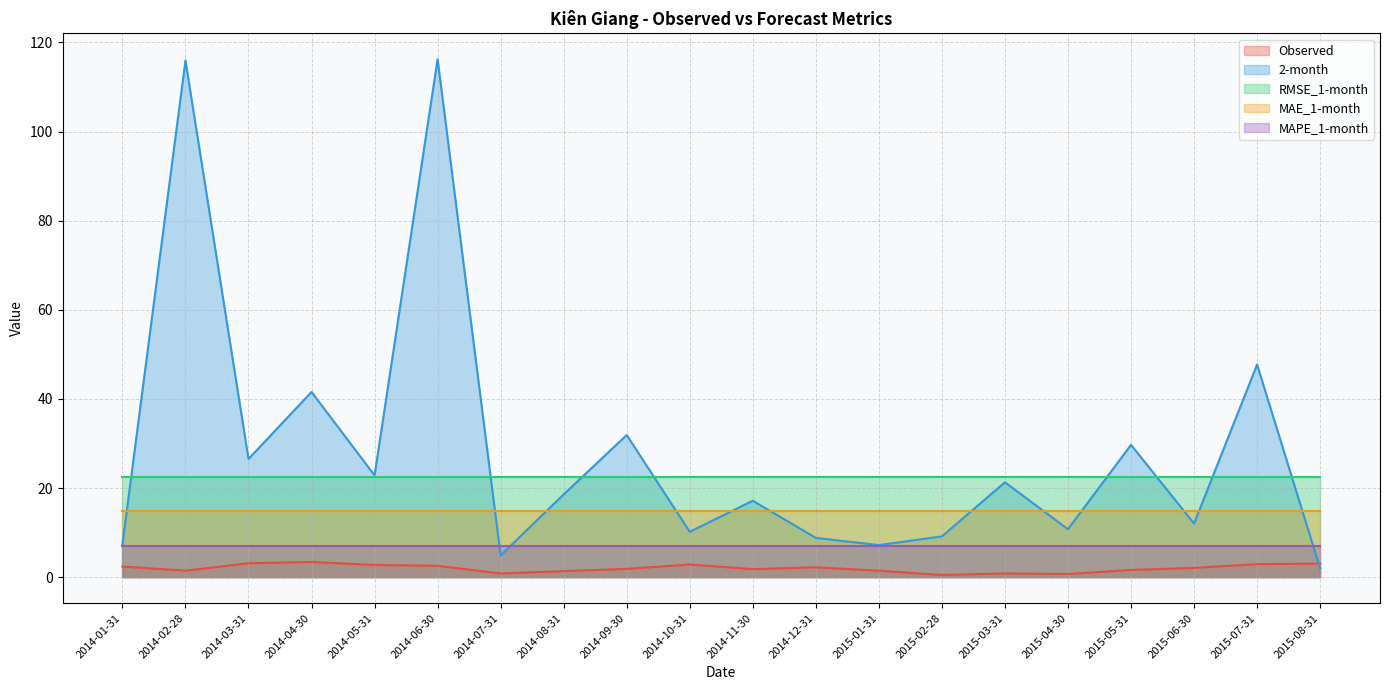

What is the value of the MAE_1-month point at the 10th from the left?

15.0